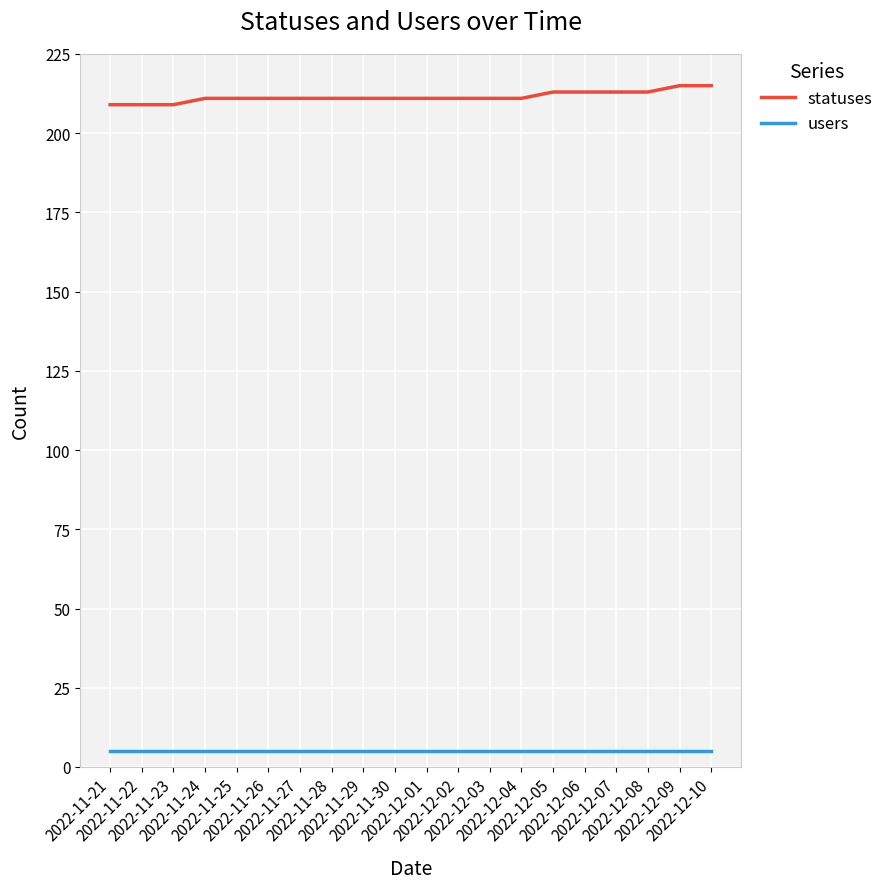

Which series has the largest total across all categories?

statuses